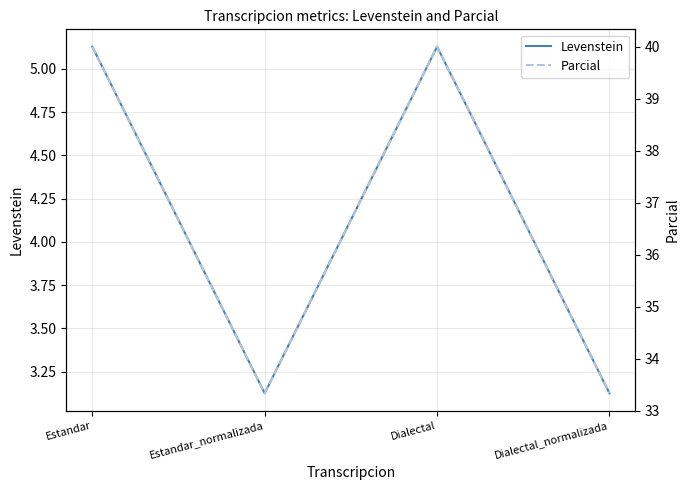

True or false: Levenstein and Parcial intersect in this chart.

False